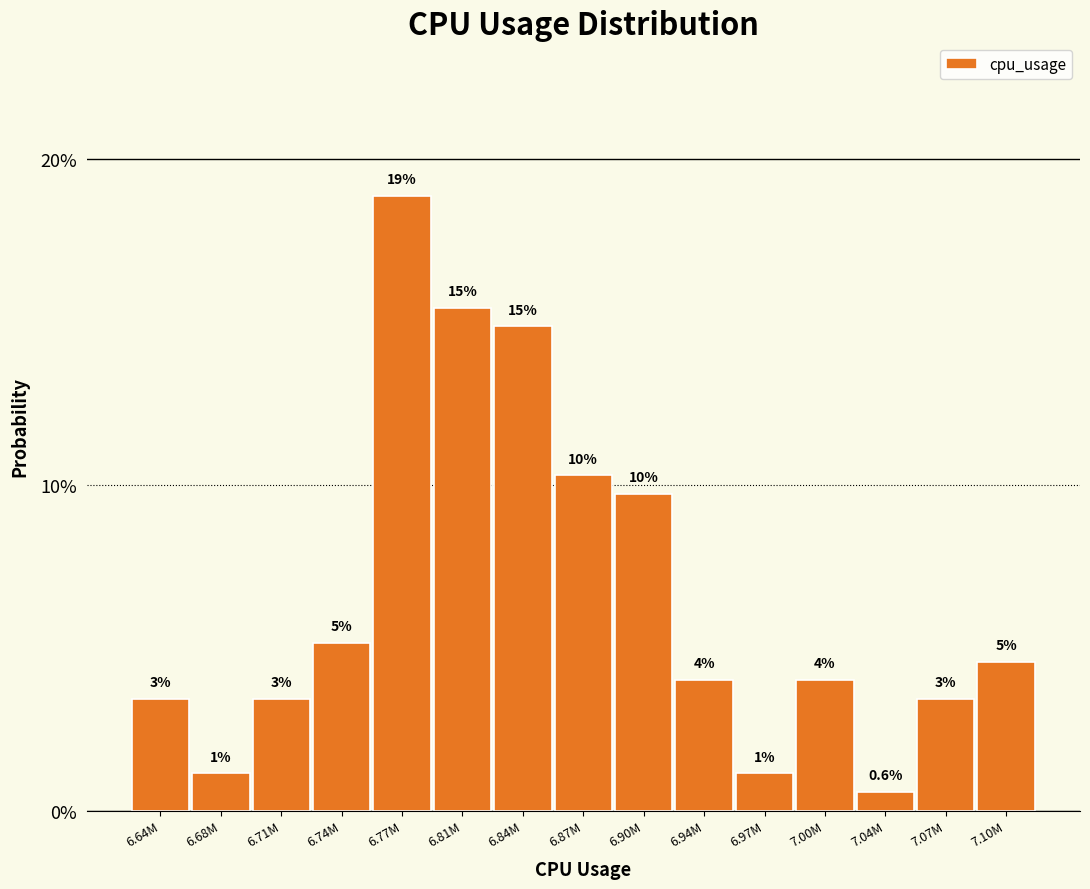

Does the chart contain any negative values?

No